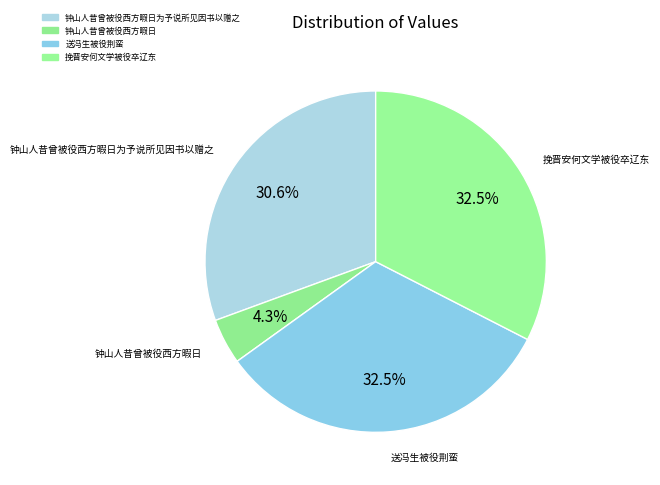

Count the number of slices in the pie.

4